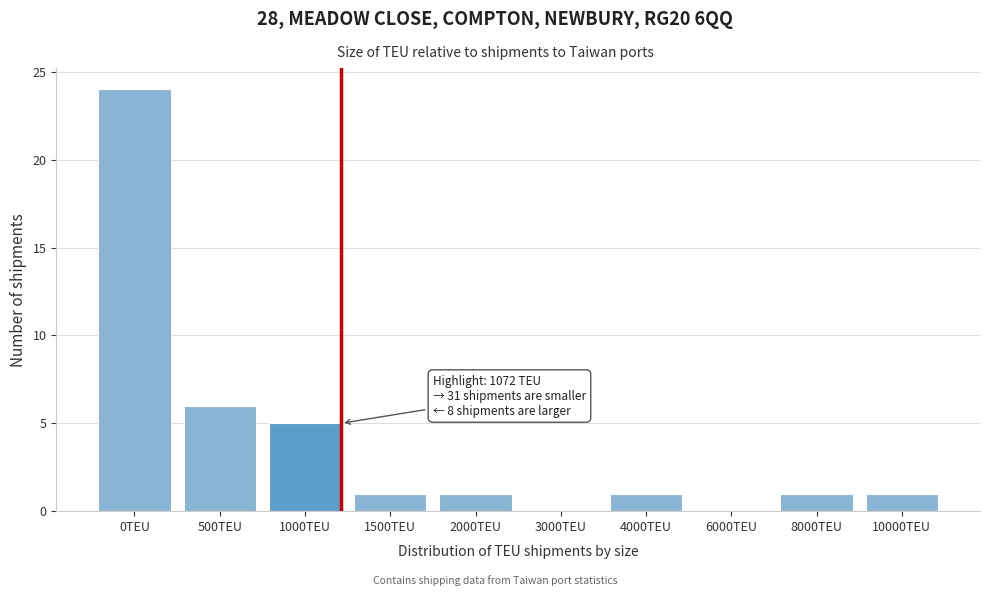

Reading right to left, list all the values displayed in this chart.

10000TEU=1	8000TEU=1	6000TEU=0	4000TEU=1	3000TEU=0	2000TEU=1	1500TEU=1	1000TEU=5	500TEU=6	0TEU=24